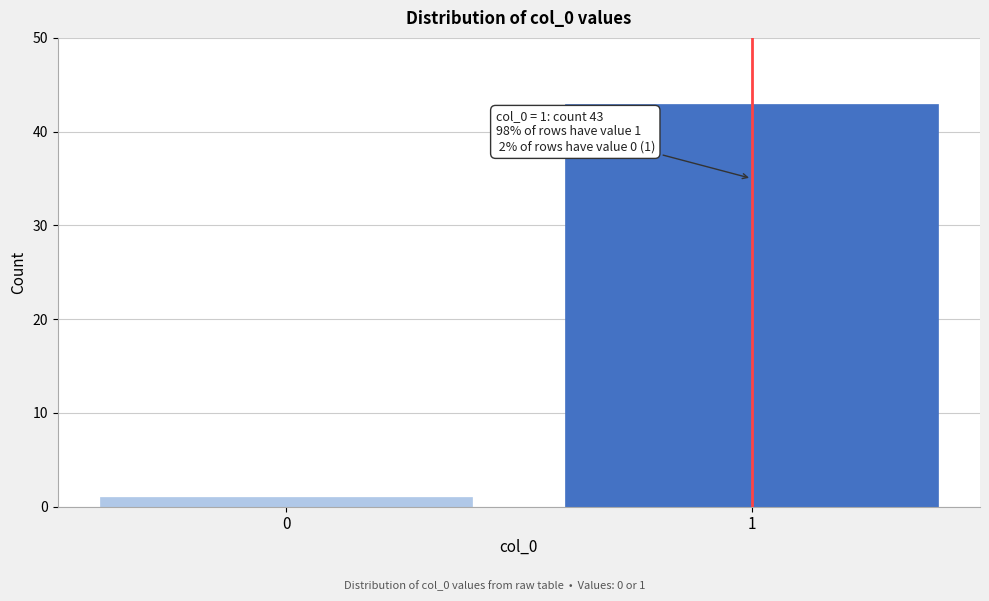

Reading left to right, transcribe all the data shown in this chart.

1	43